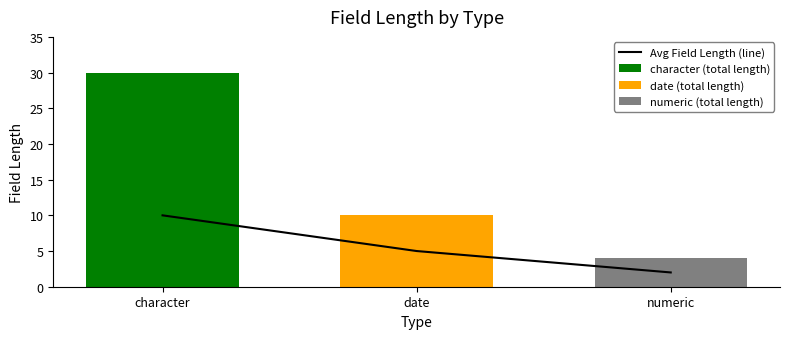

List the labels in order of value, smallest first.

numeric, date, character